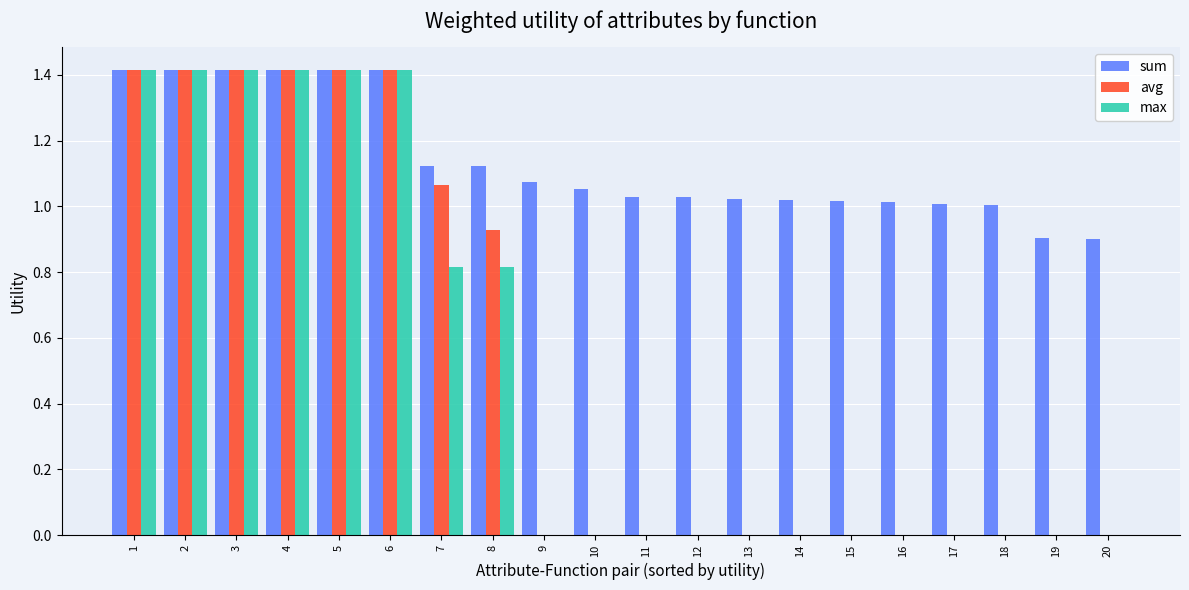

Count the number of categories in the chart.

20